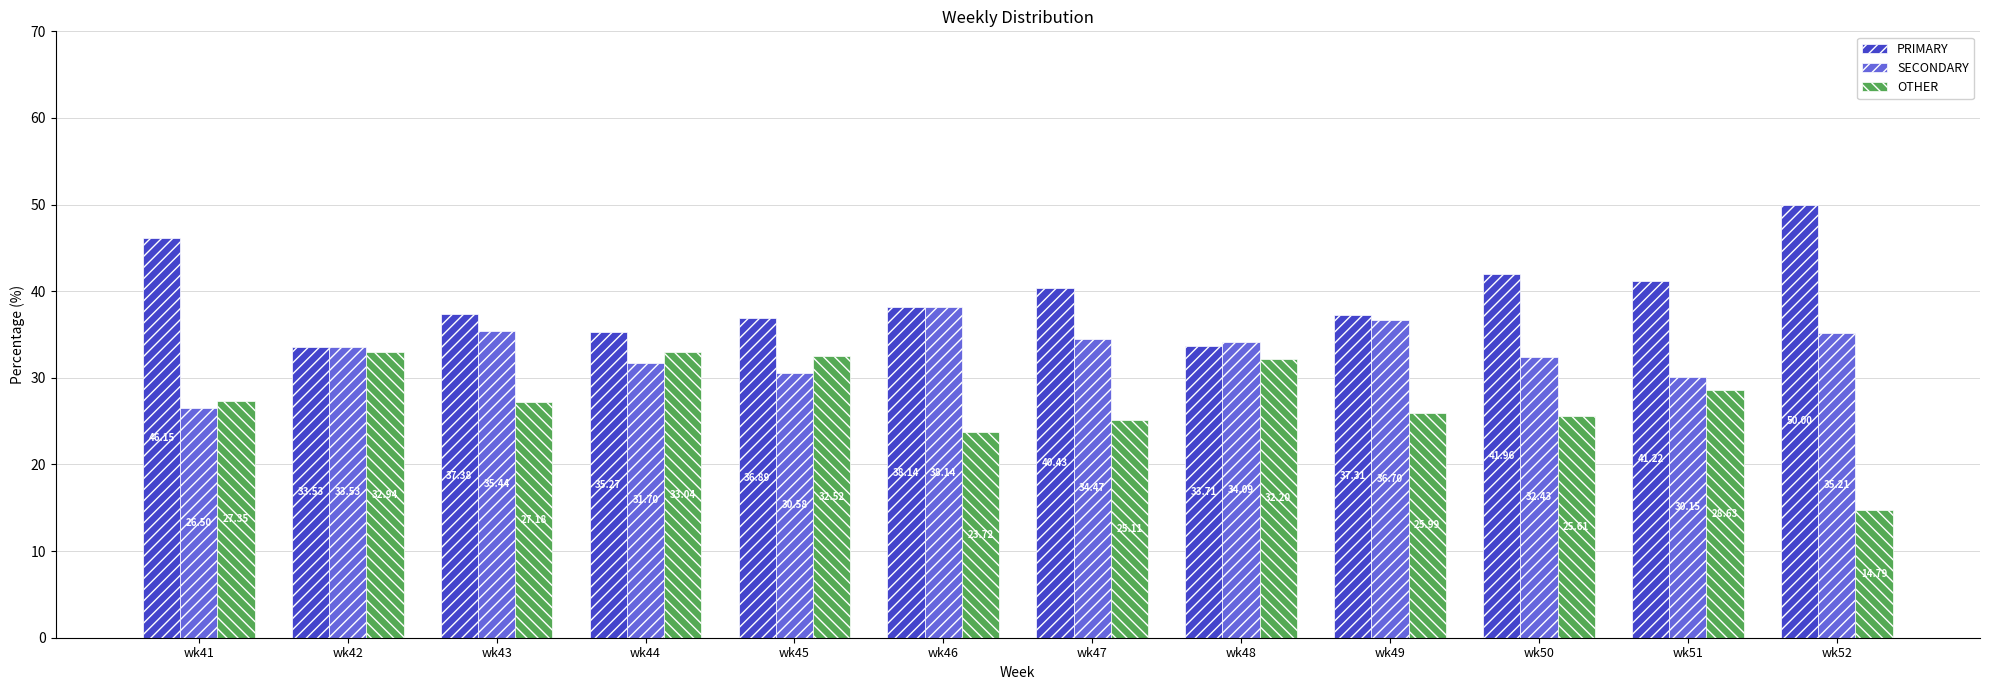

Is the value of OTHER at wk41 greater than the value of PRIMARY at wk44?

No